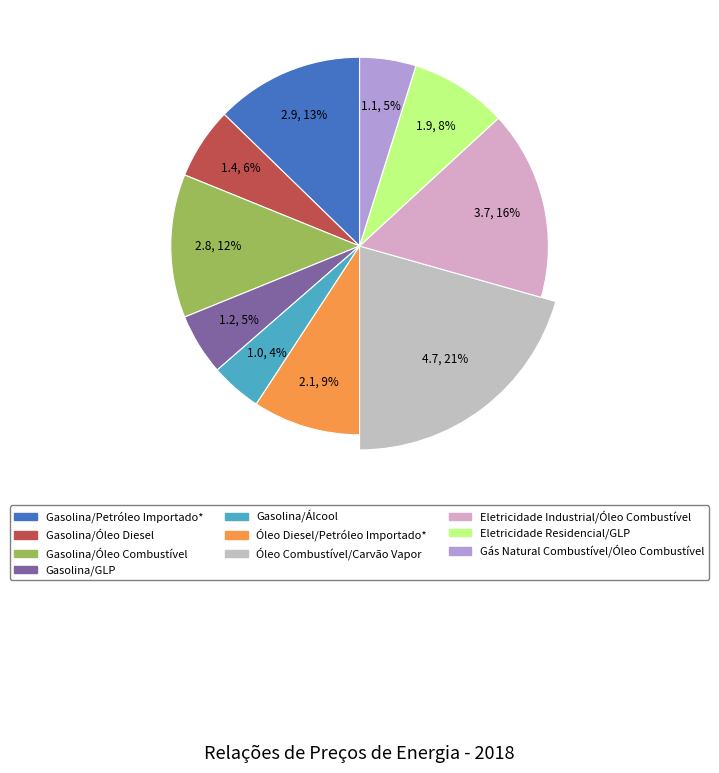

True or false: Gás Natural Combustível/Óleo Combustível accounts for 1% of the total.

False